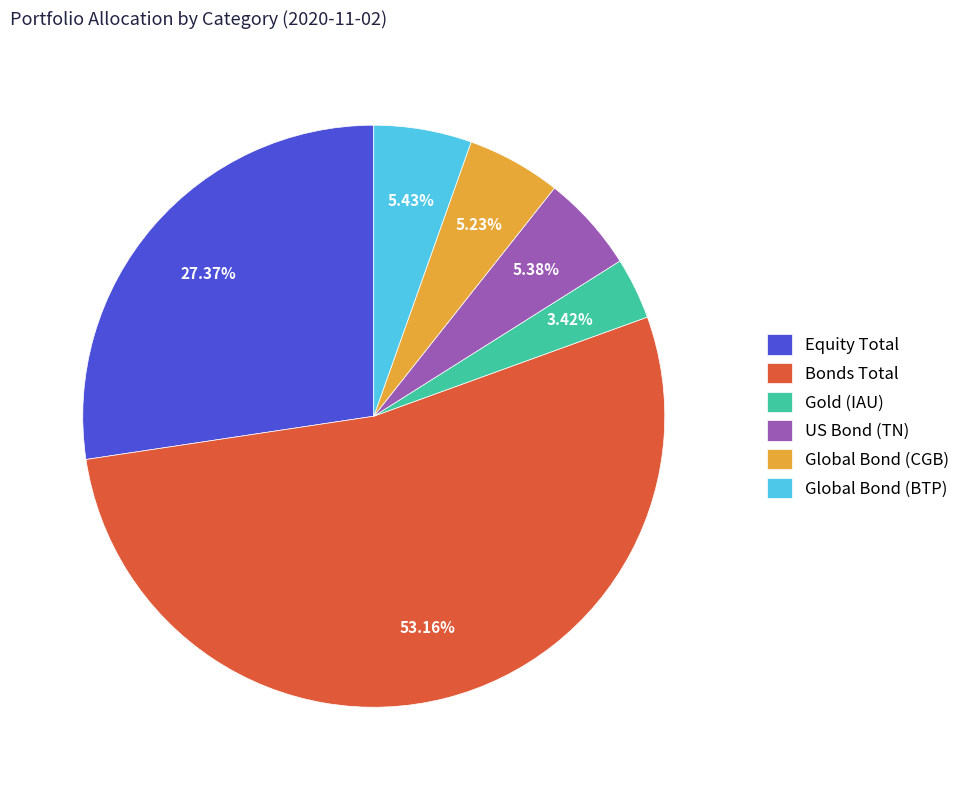

How many segments does this pie chart have?

6